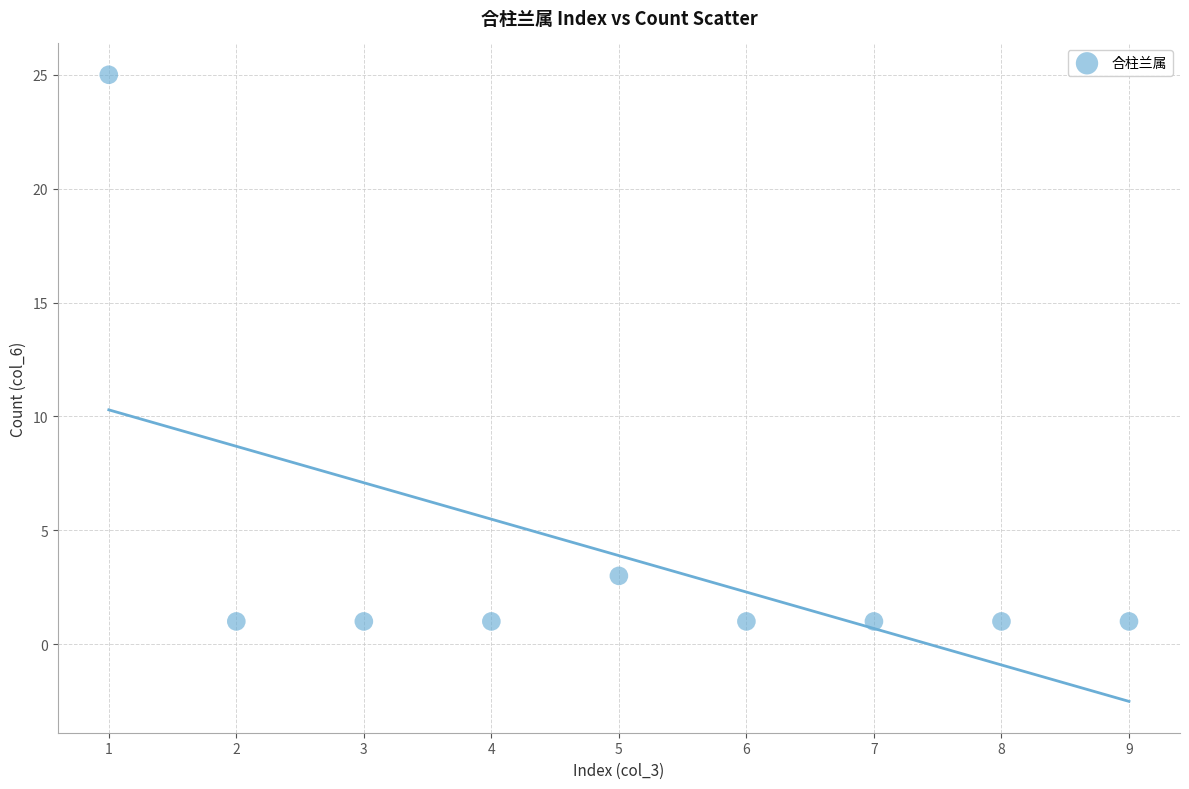

What Y value in the scatter plot is closest to 13?

3